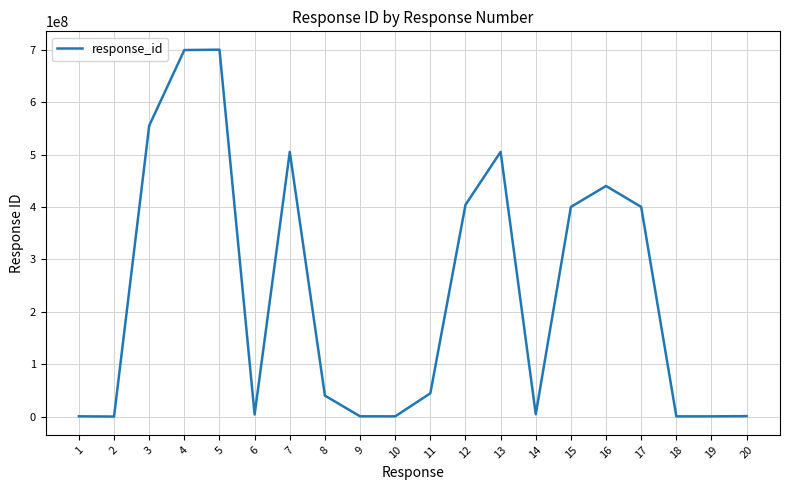

The value at 4 is 1137978056. True or false?

False